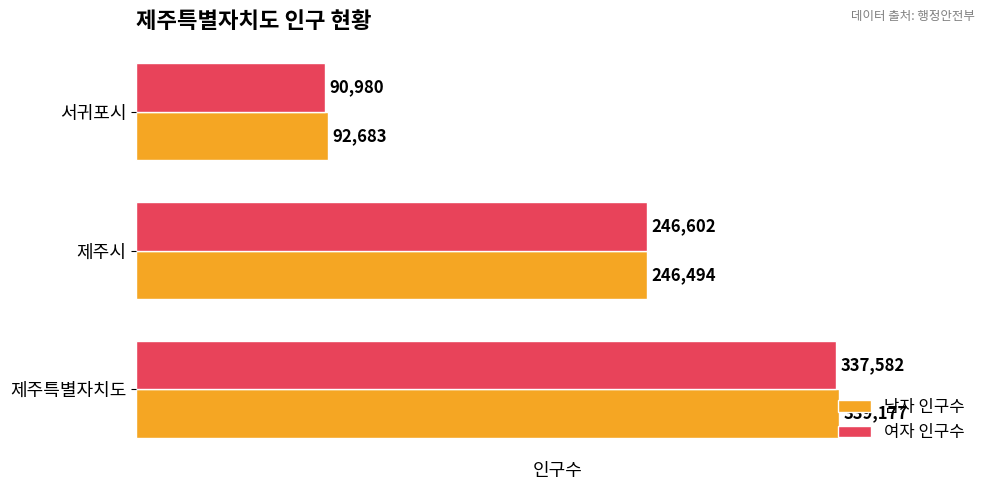

What is the sum of all 남자 인구수 values?

678354